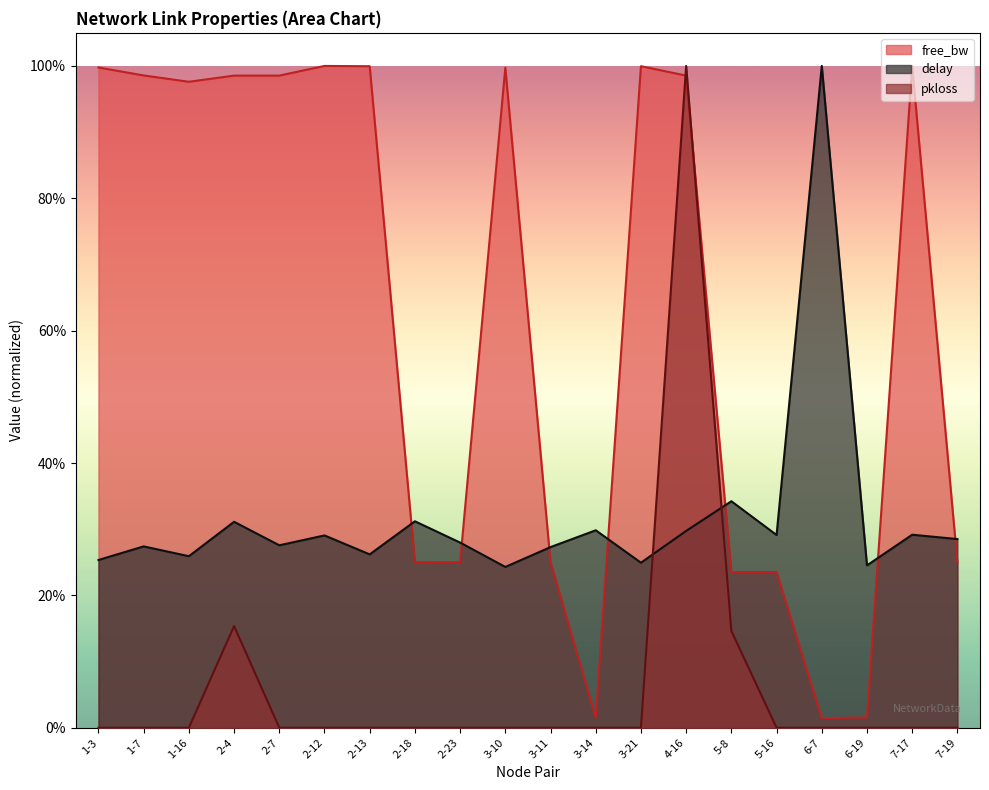

Where is the first local maximum for free_bw_norm?

2-12